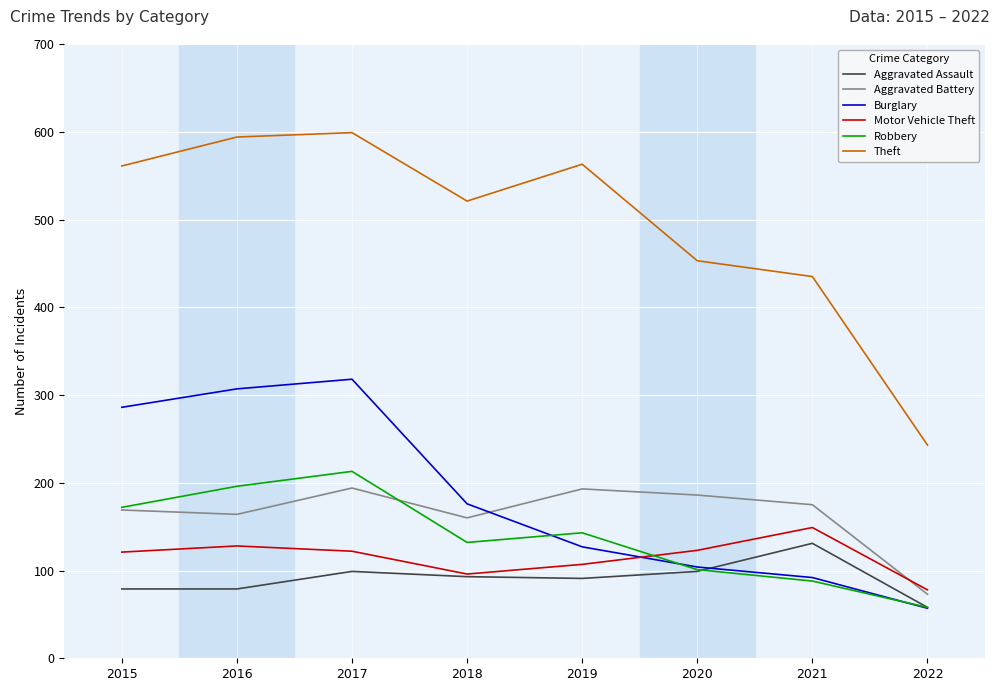

In Theft, how many points are lower than both neighbors (excluding endpoints)?

1